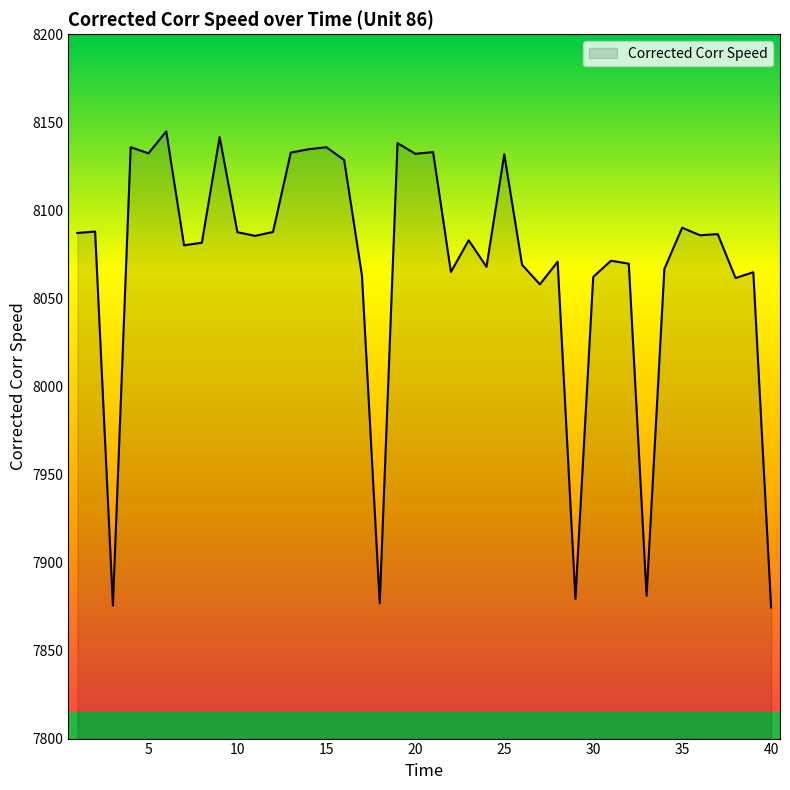

What is the minimum value shown in the chart?

7874.5